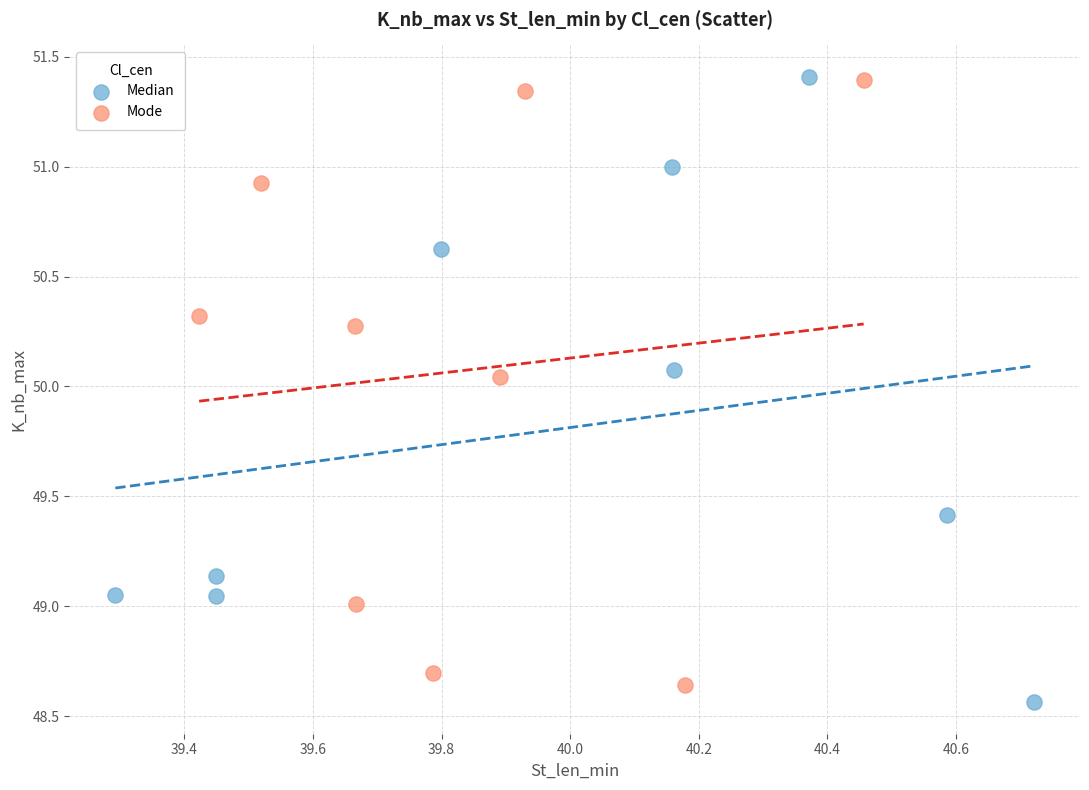

What are all the series names shown in the legend?

Median, Mode